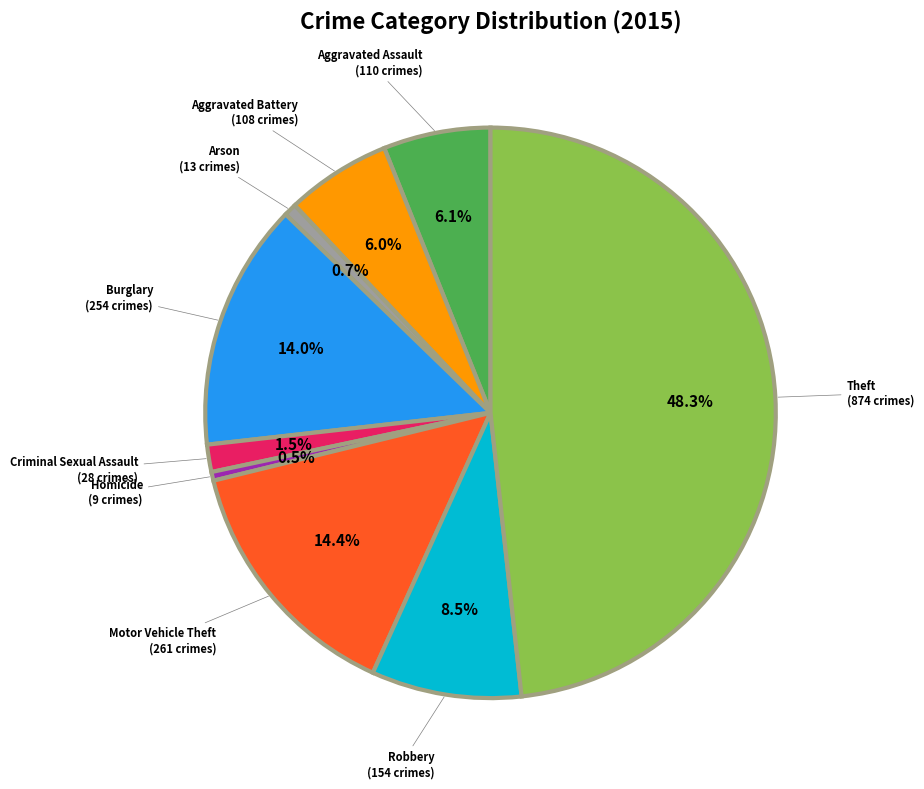

To the nearest percent, what is the difference between the largest and smallest slice percentages?

48%